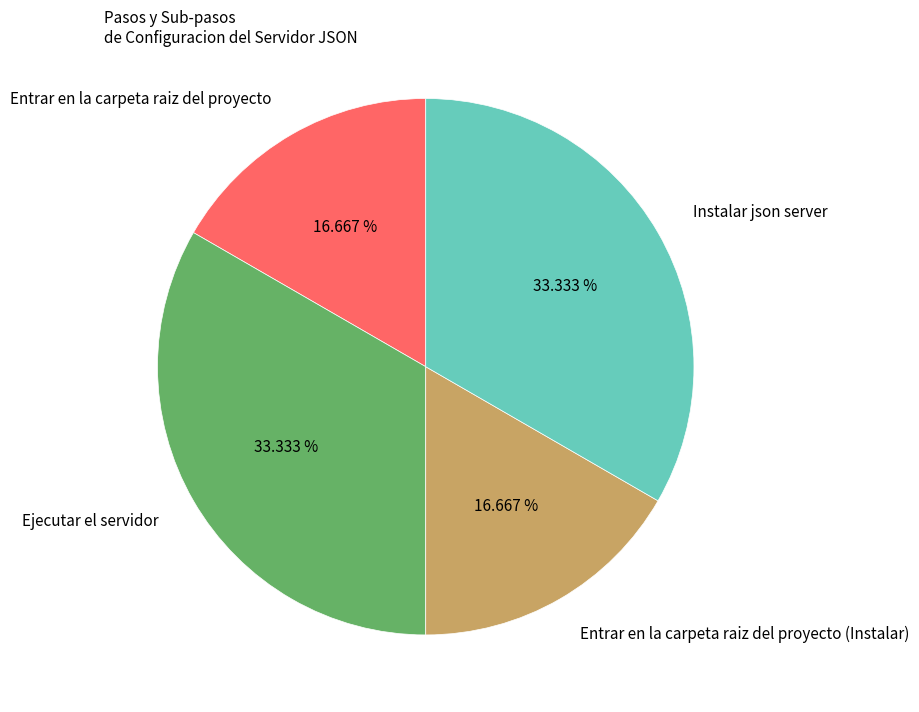

Is there a majority slice in this chart?

No